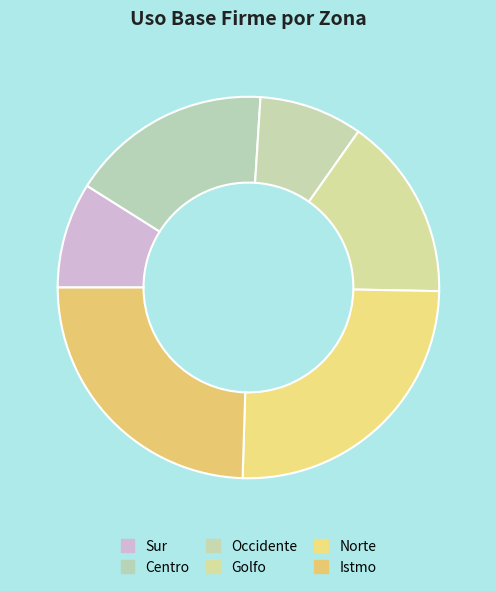

Count the number of slices in the pie.

6